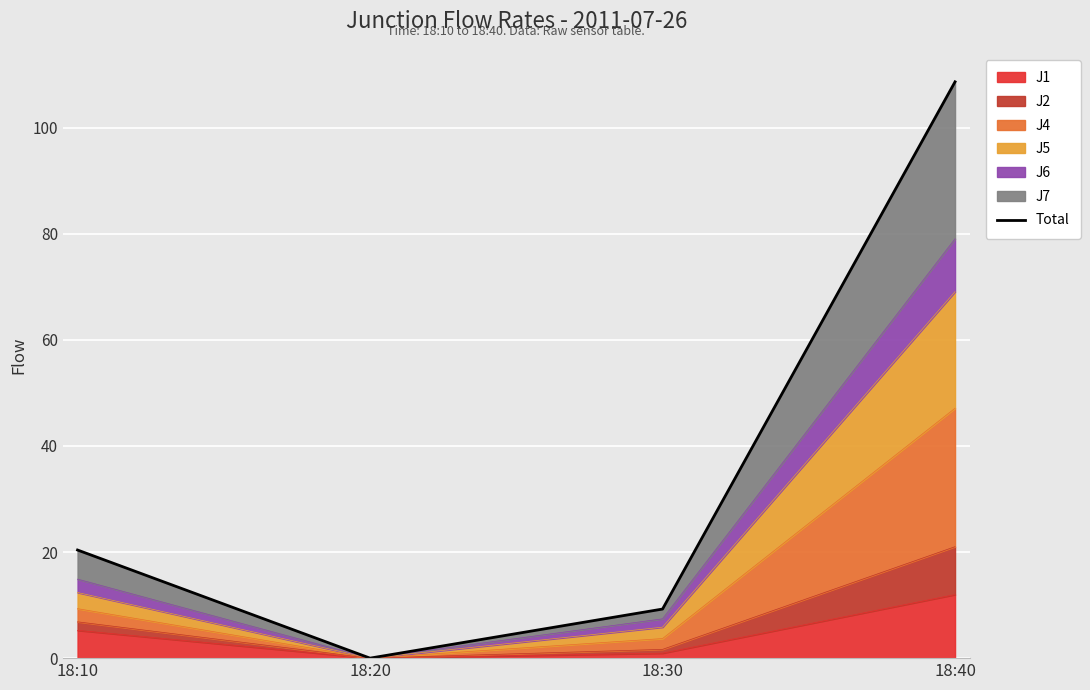

True or false: the data shows 9.5 at 18:10.

False